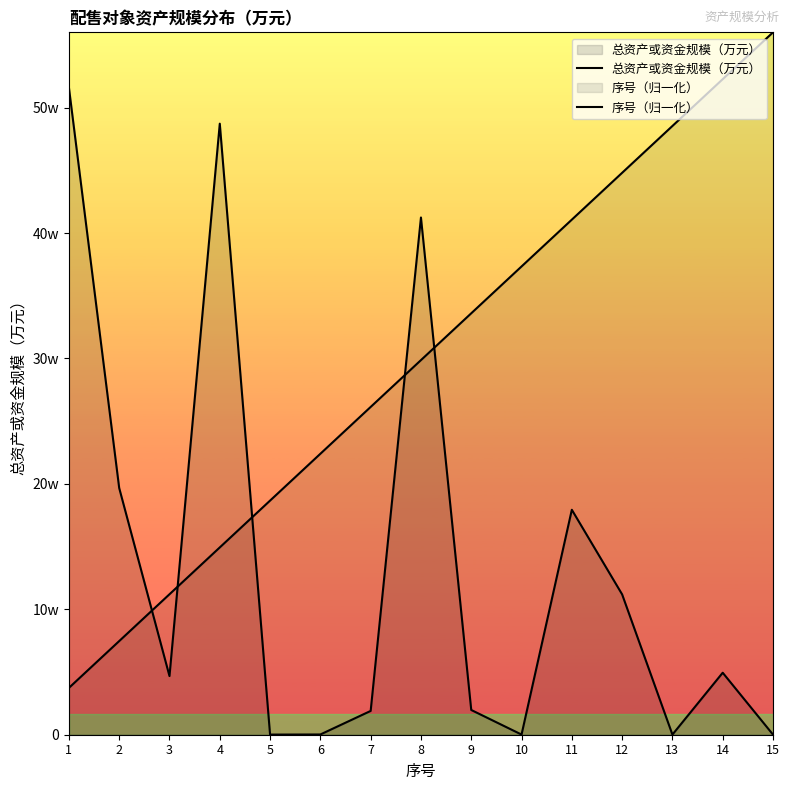

How many lines are shown in the chart?

2